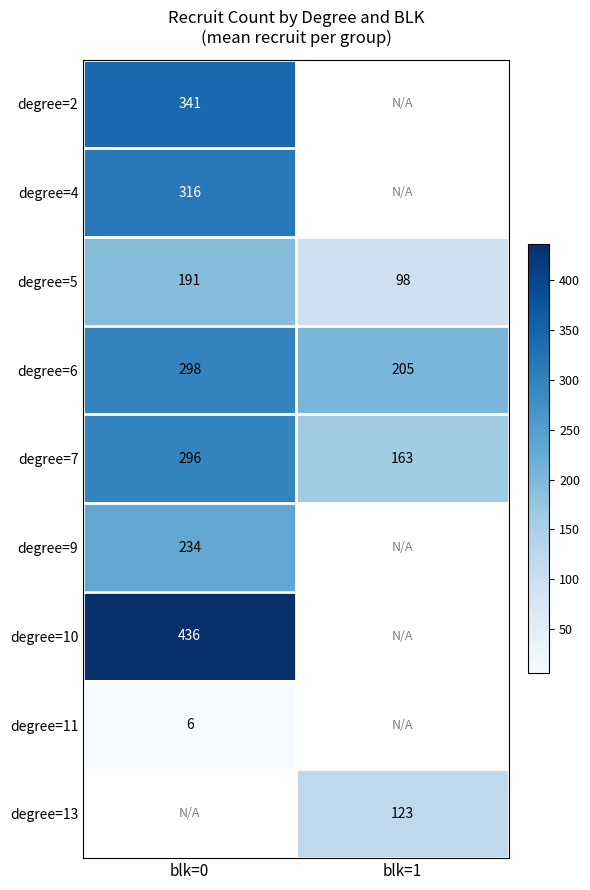

Count the number of categories in the chart.

2